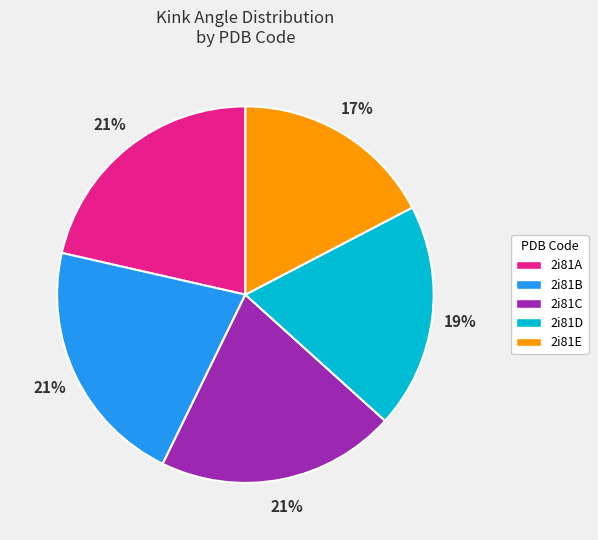

Approximately how many times larger is the value at 2i81E compared to 2i81C?

0.8